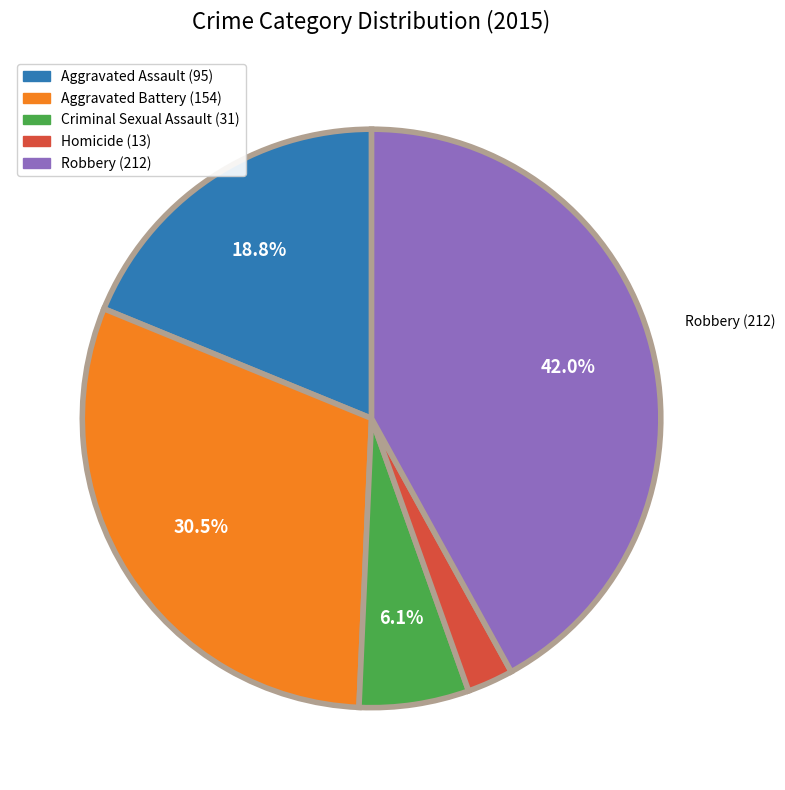

Which slice is the smallest?

Homicide (13)